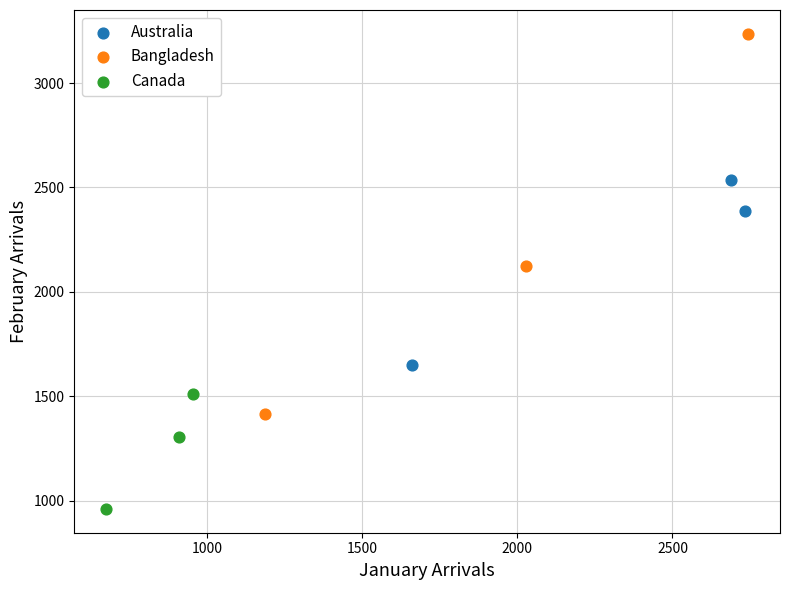

Which series has the widest spread of Y values?

Bangladesh